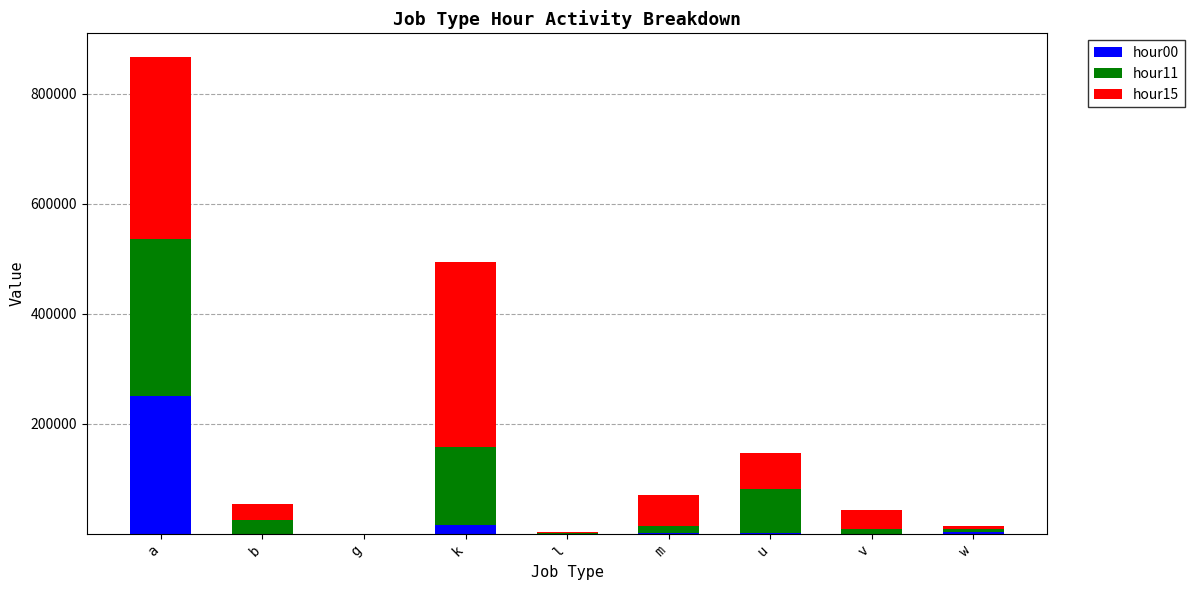

At which category is the sum across all series the highest?

a